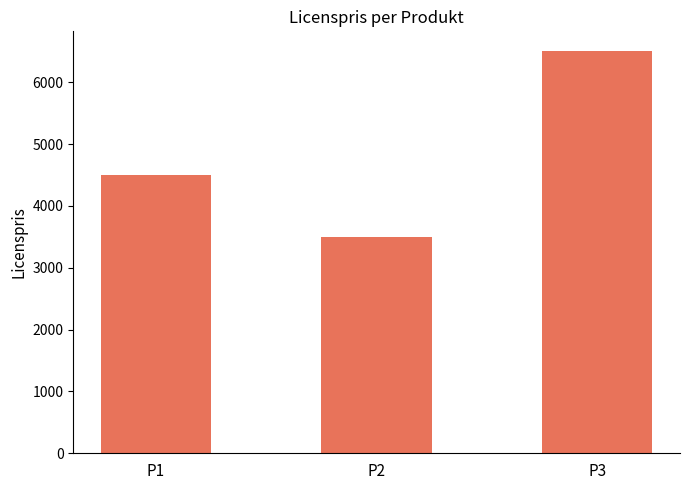

Count the number of data series in this chart.

1